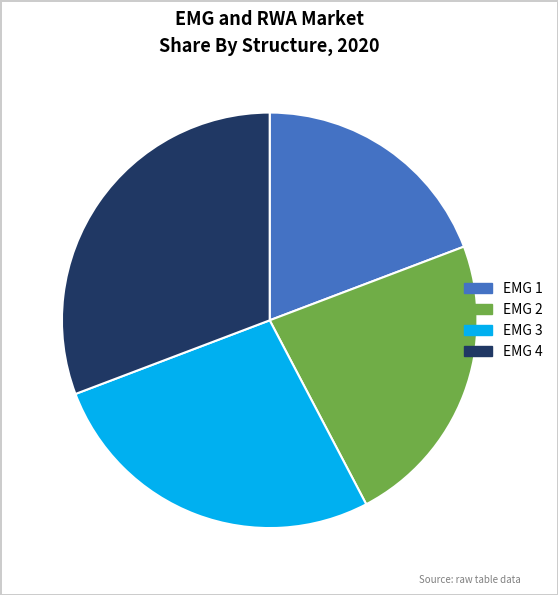

Count the number of slices in the pie.

4